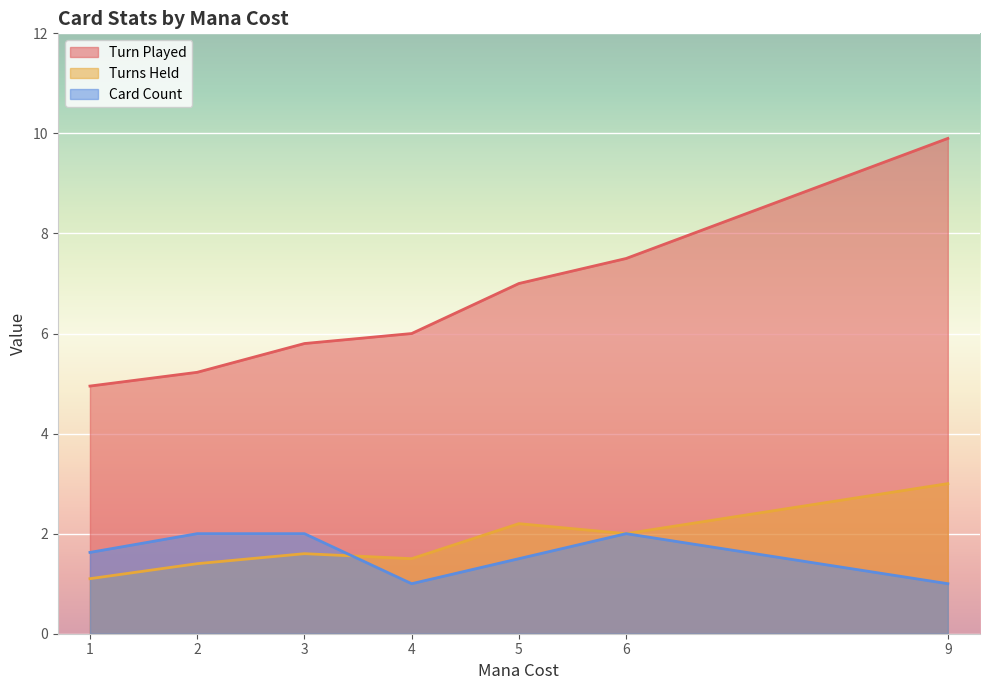

Is it true that Turns Held equals 1.3 at Conviction?

False